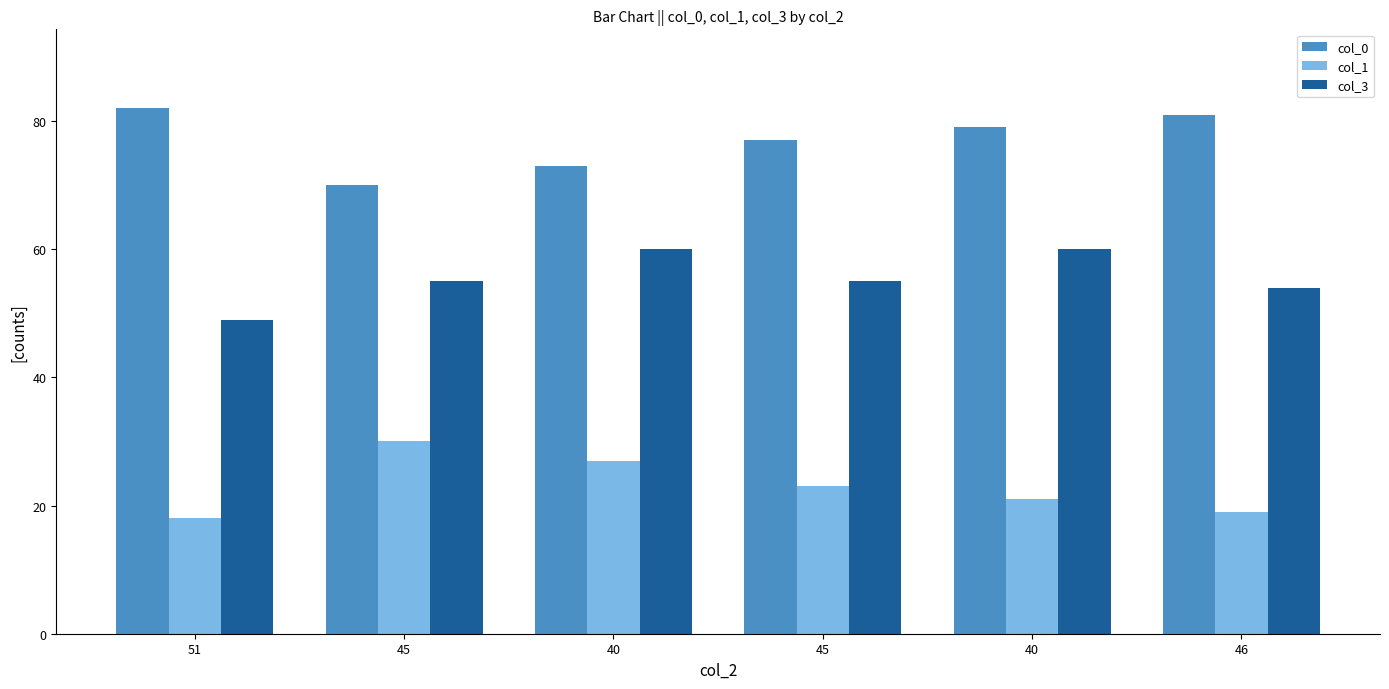

What is the total value across all series at 40?

160